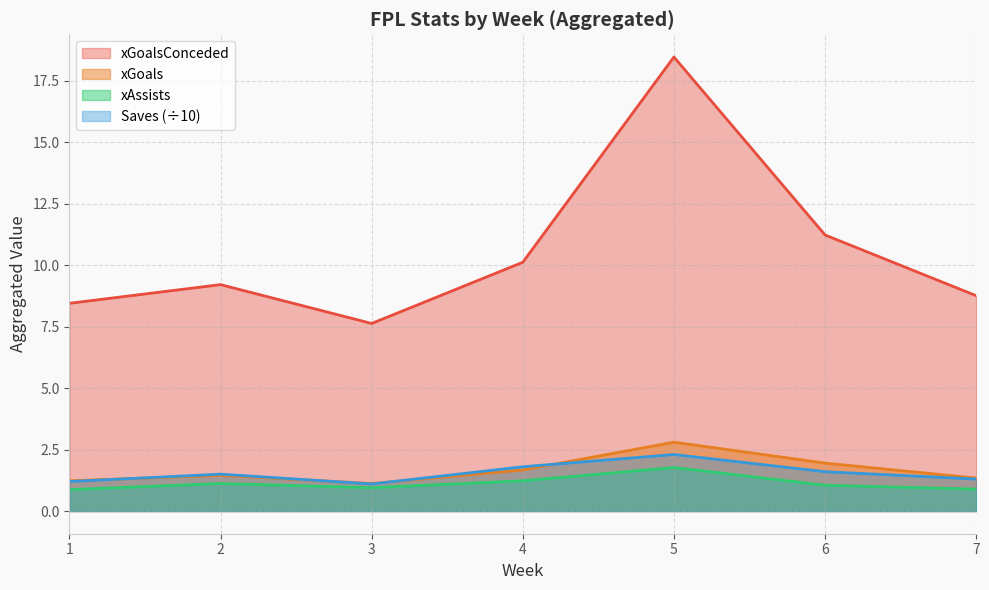

True or false: xGoals has a value of 0.8 at 6.

False